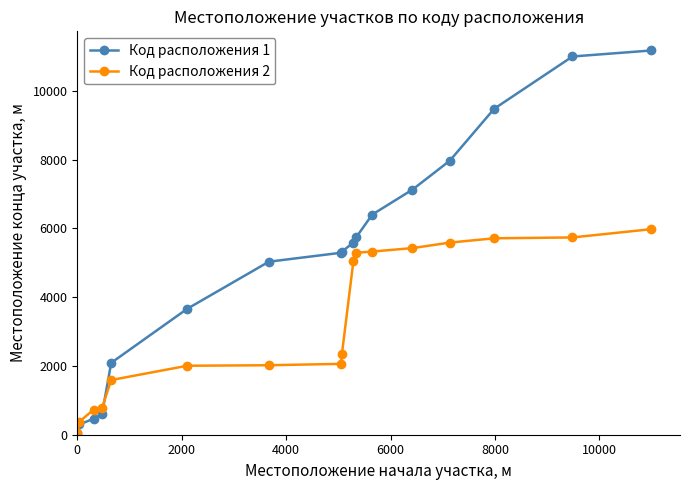

What is the maximum value shown in the chart?

11170